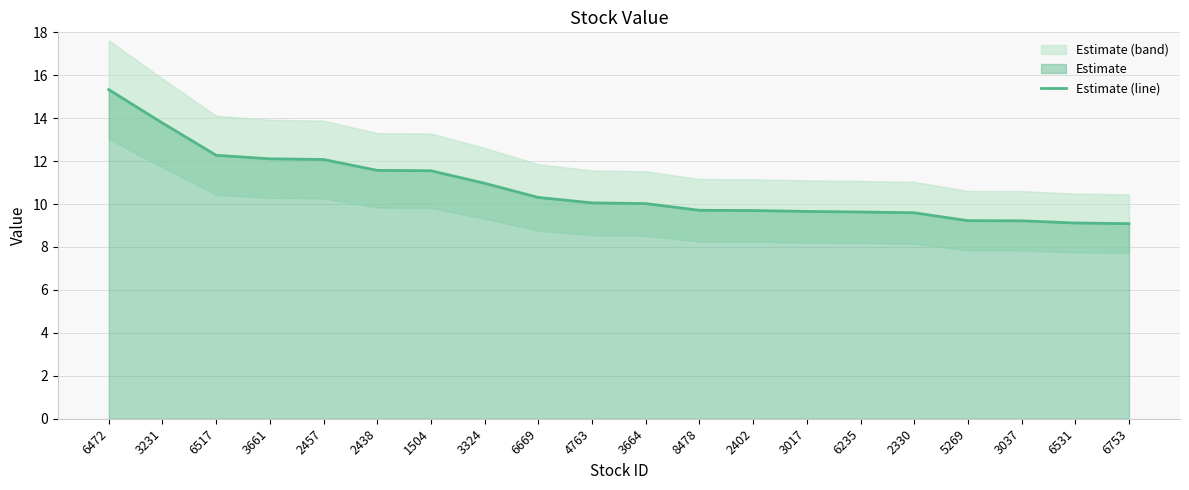

Rank the categories by value from lowest to highest.

6753, 6531, 3037, 5269, 2330, 6235, 3017, 2402, 8478, 3664, 4763, 6669, 3324, 1504, 2438, 2457, 3661, 6517, 3231, 6472